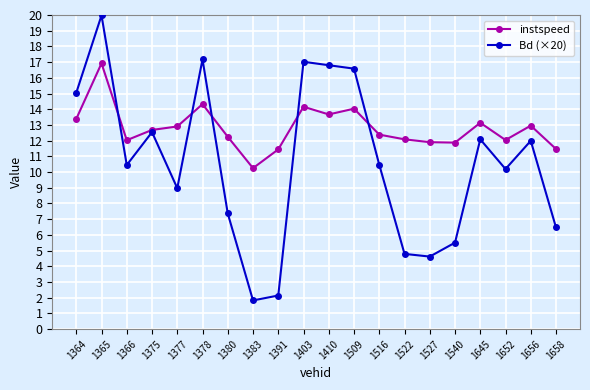

Where is the first local maximum for instspeed?

1365